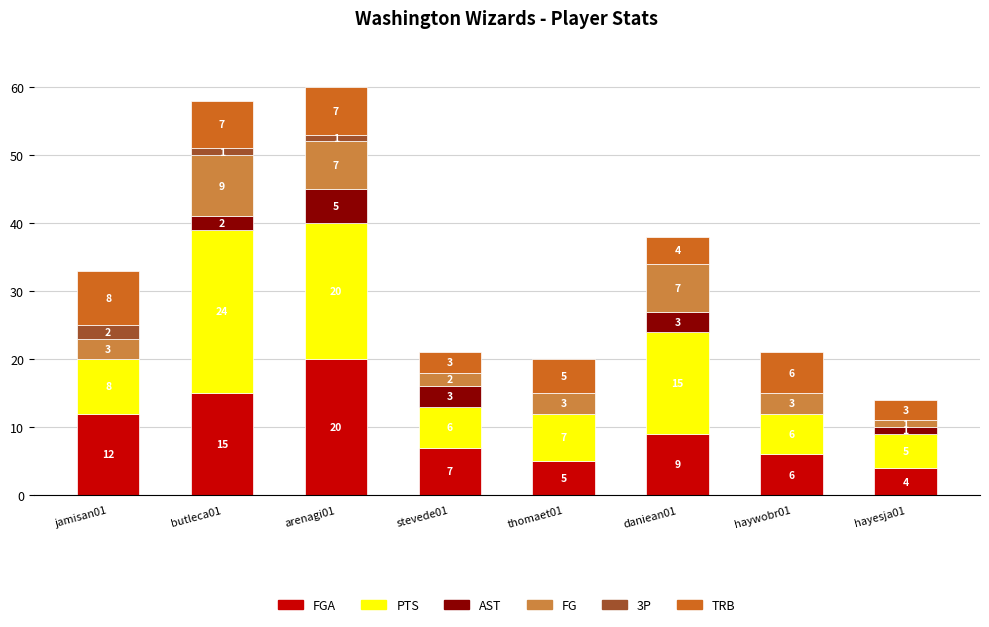

What is the total value across all series at butleca01?

58